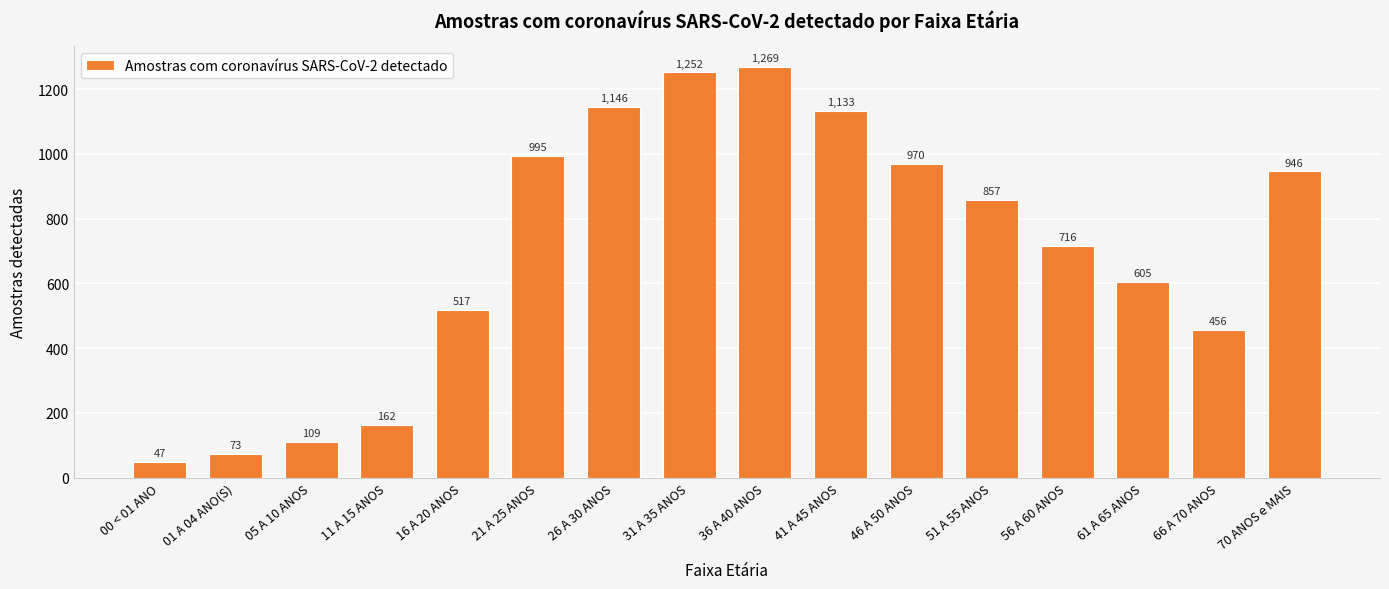

What is the maximum value shown in the chart?

1269